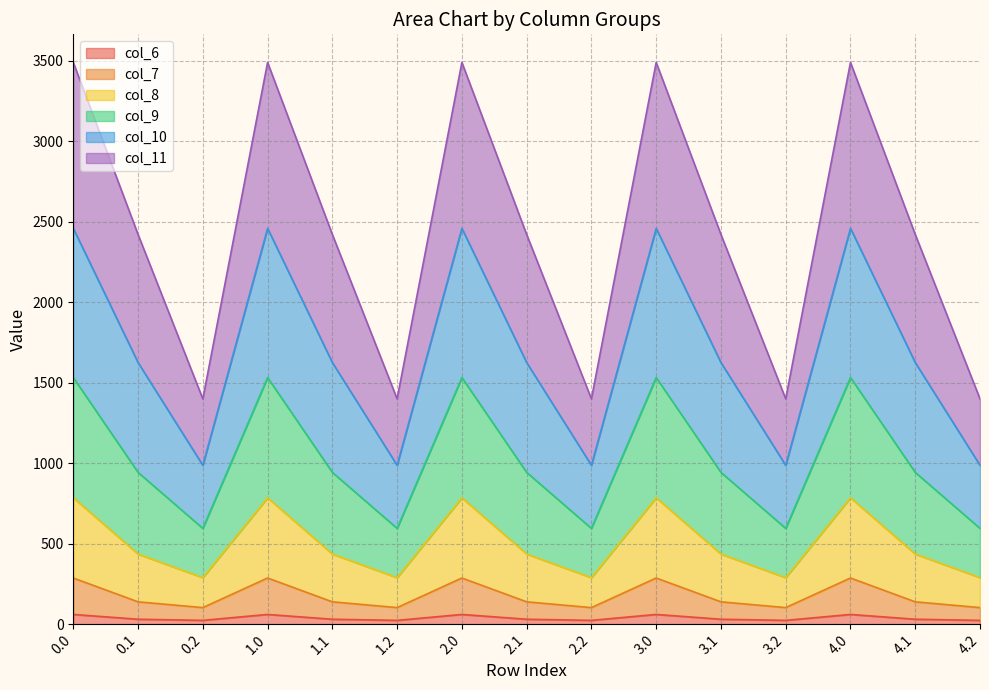

Which has a higher value, 2.1 or 1.0?

1.0